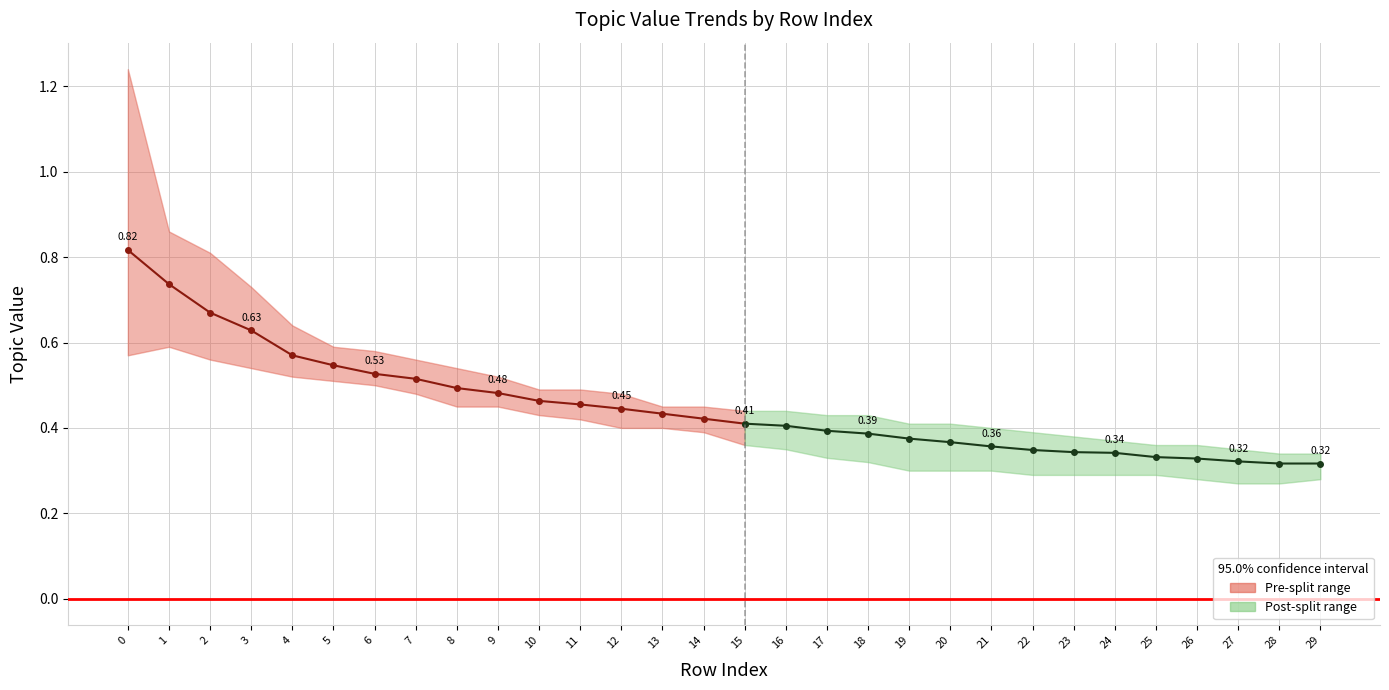

How many topic14_value values are between 0 and 1?

30